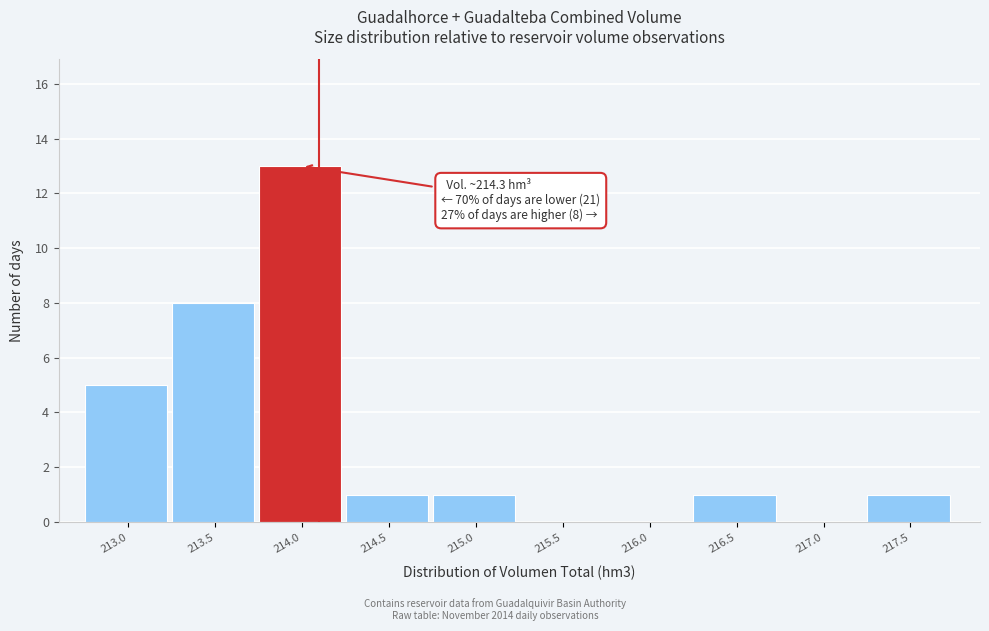

Reading left to right, extract all data points from this chart.

213.0=5	213.5=8	214.0=13	214.5=1	215.0=1	215.5=0	216.0=0	216.5=1	217.0=0	217.5=1